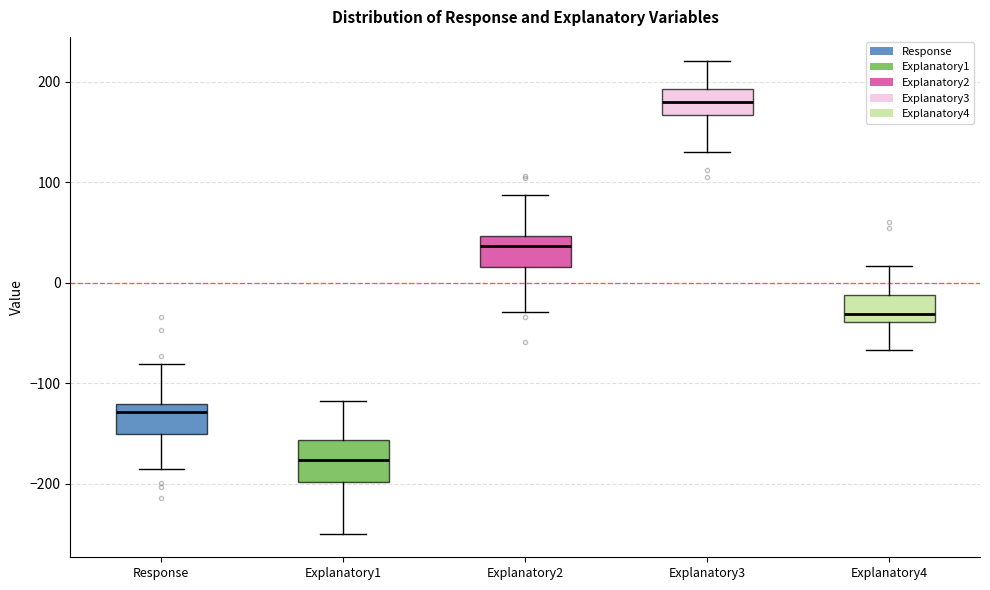

Which box is the tallest, from its lower edge to its upper edge?

Explanatory1